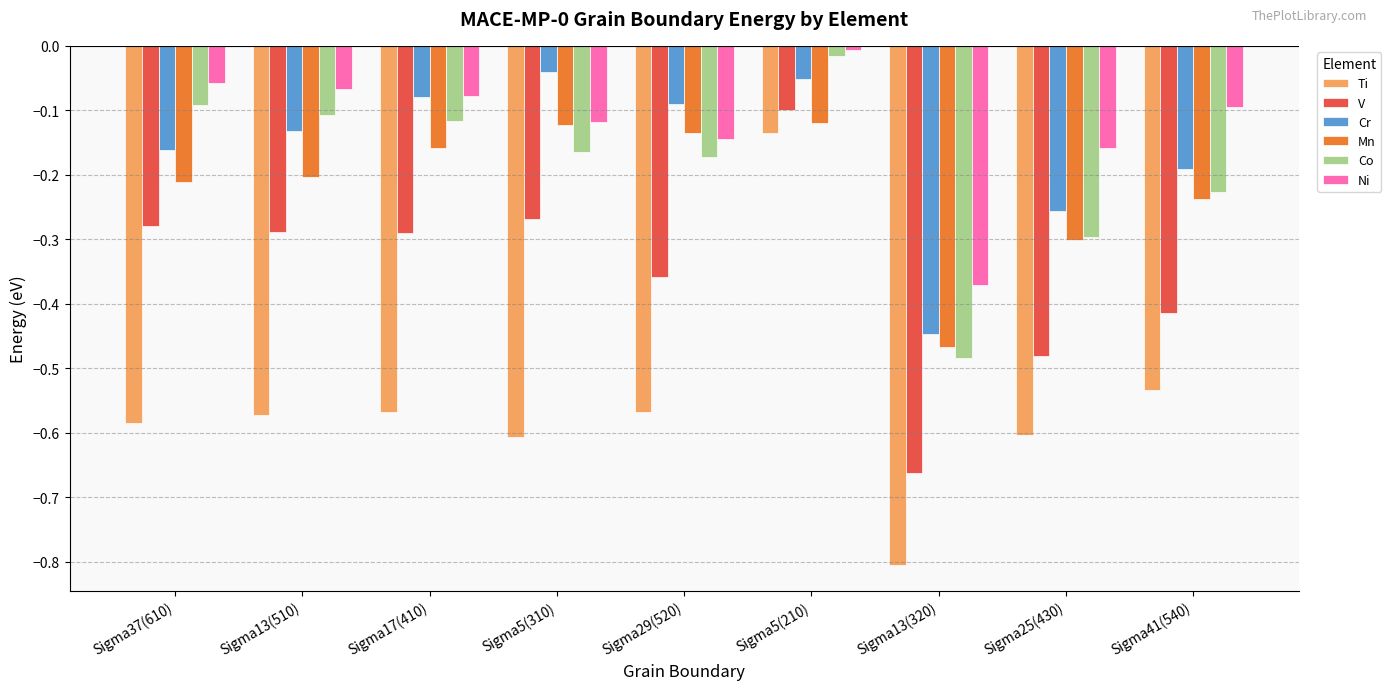

What position from the left is Sigma41(540)?

9